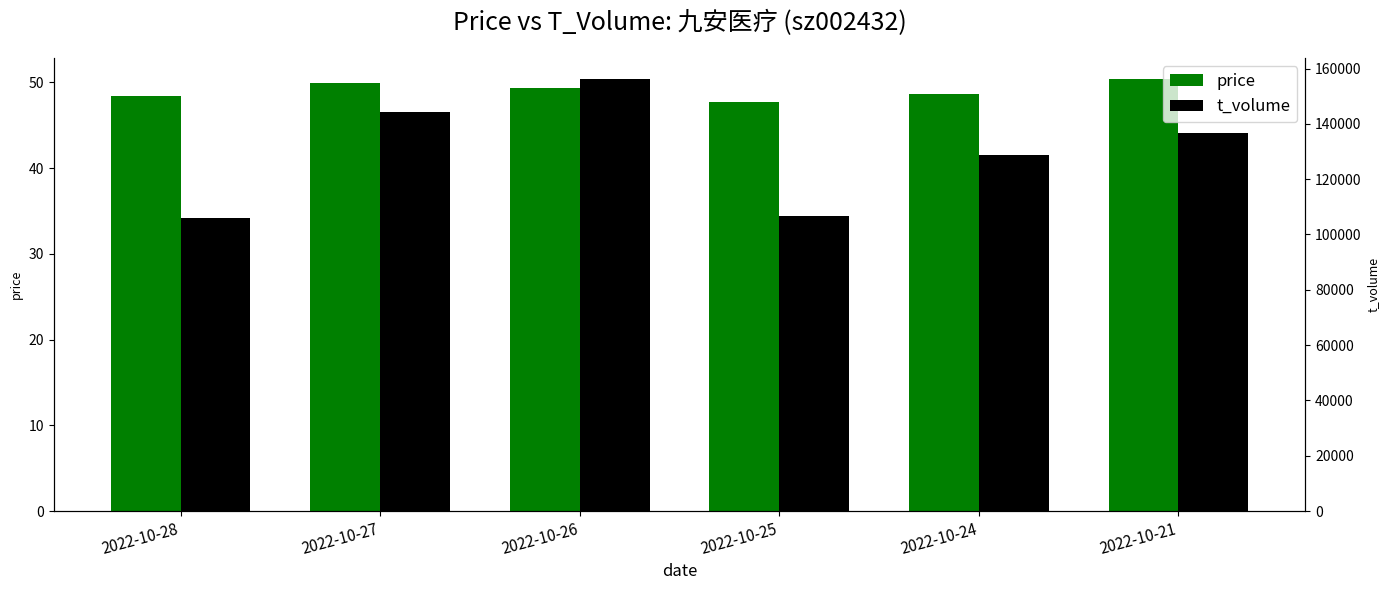

Rank the series by their maximum value, from highest to lowest.

t_volume, price